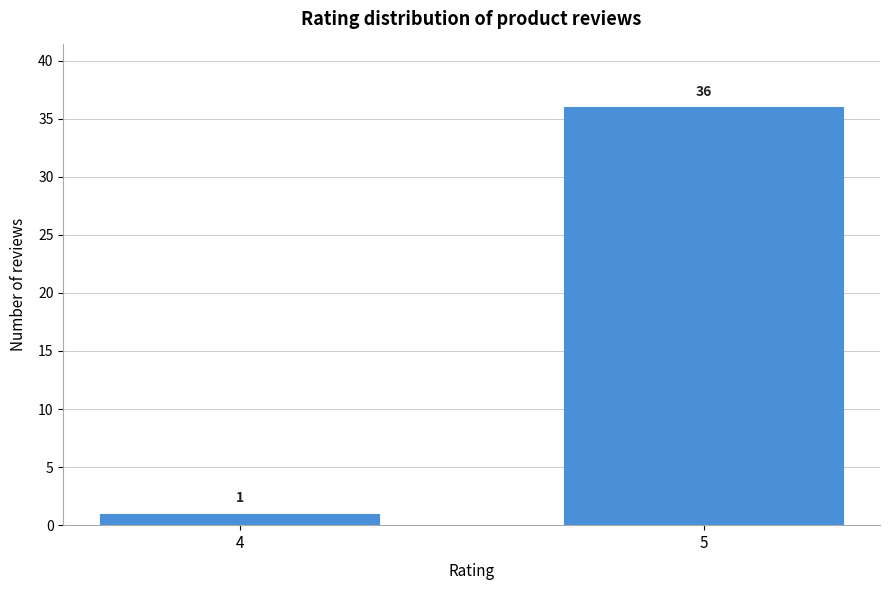

Reading right to left, transcribe all the data shown in this chart.

5=36	4=1